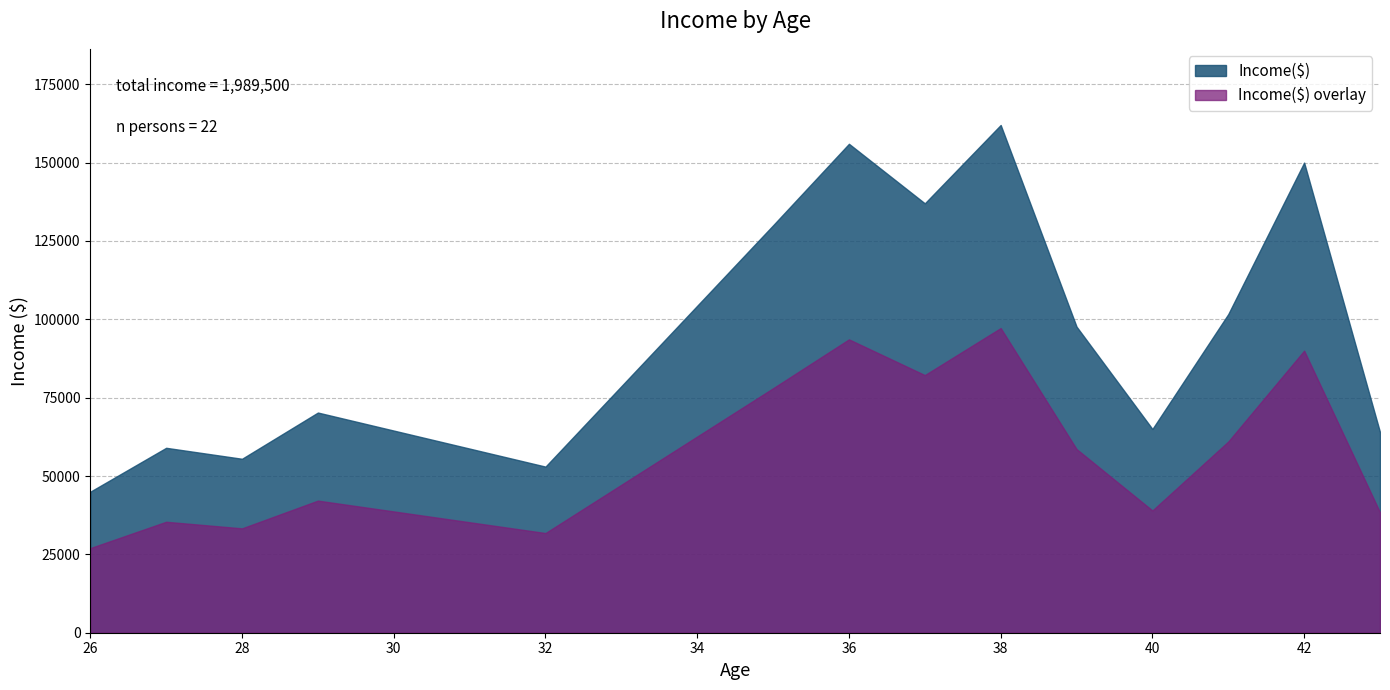

Which series has the widest spread of values?

Income($)